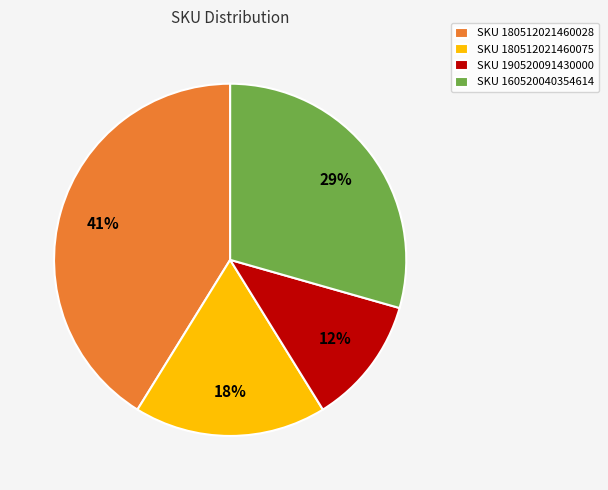

Approximately how many times larger is the value at SKU 190520091430000 compared to SKU 160520040354614?

0.4